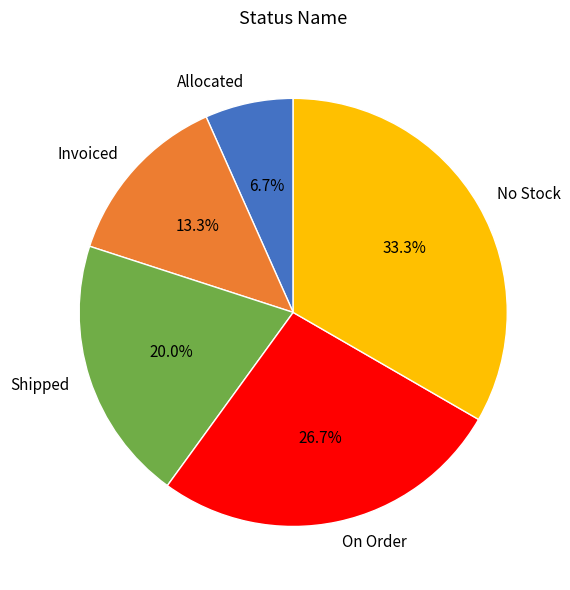

What percentage is the Shipped slice, to the nearest percent?

20%